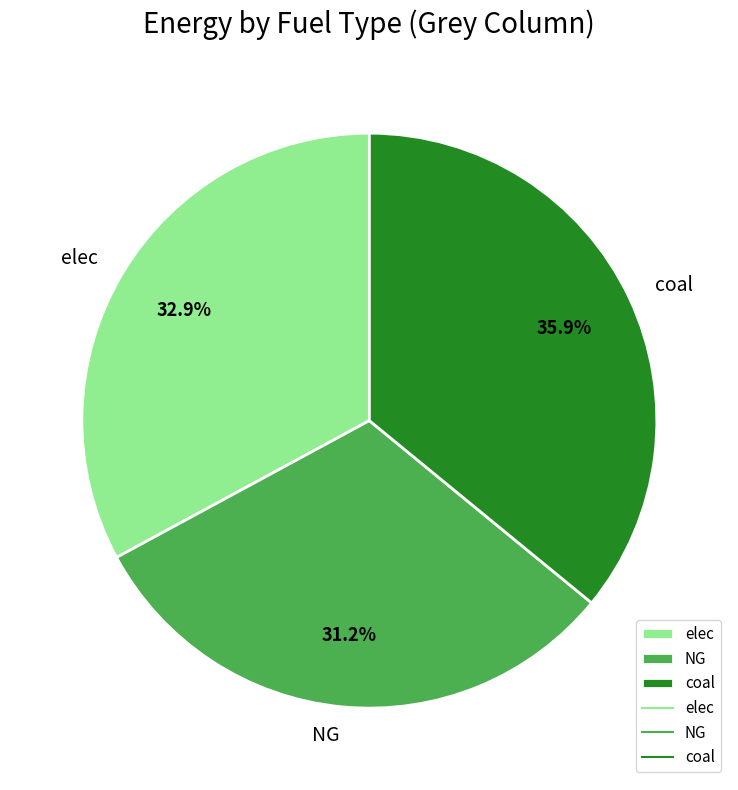

What percentage is NOT represented by coal?

64.1%